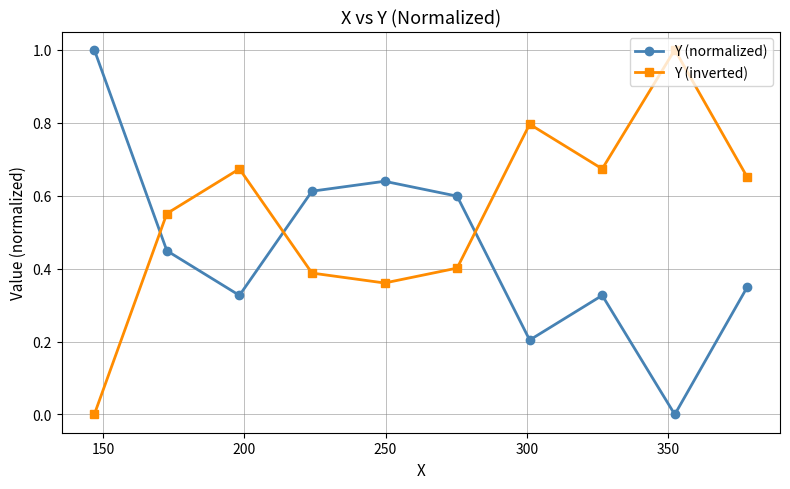

What is the highest value of the Y (normalized) series?

1.0